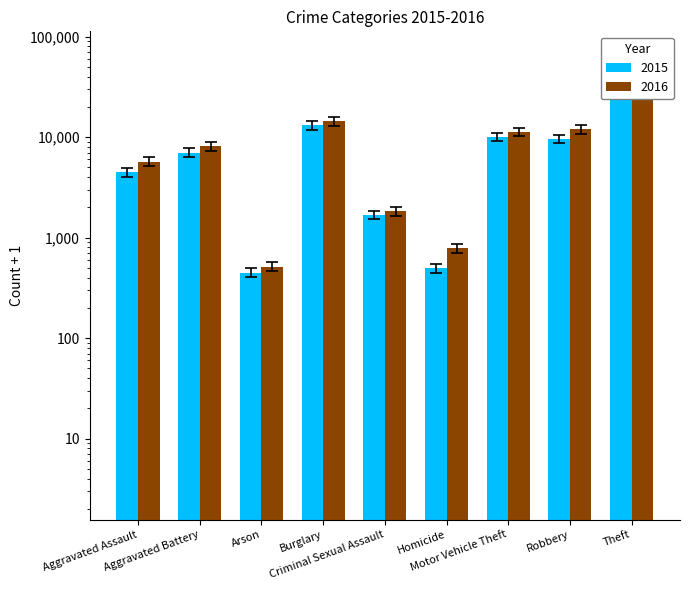

At how many categories does at least one series exceed 64227?

1